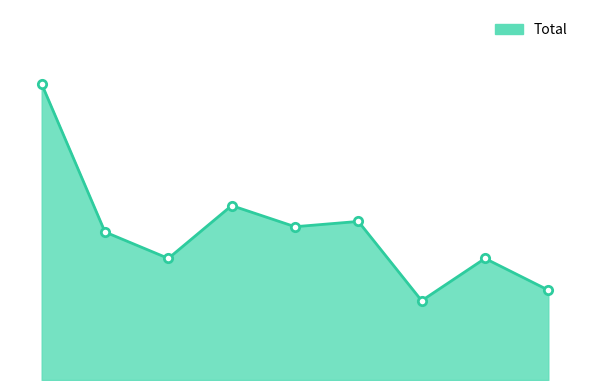

Rank the categories by value from lowest to highest.

2021, 2023, 2017, 2022, 2016, 2019, 2020, 2018, 2015